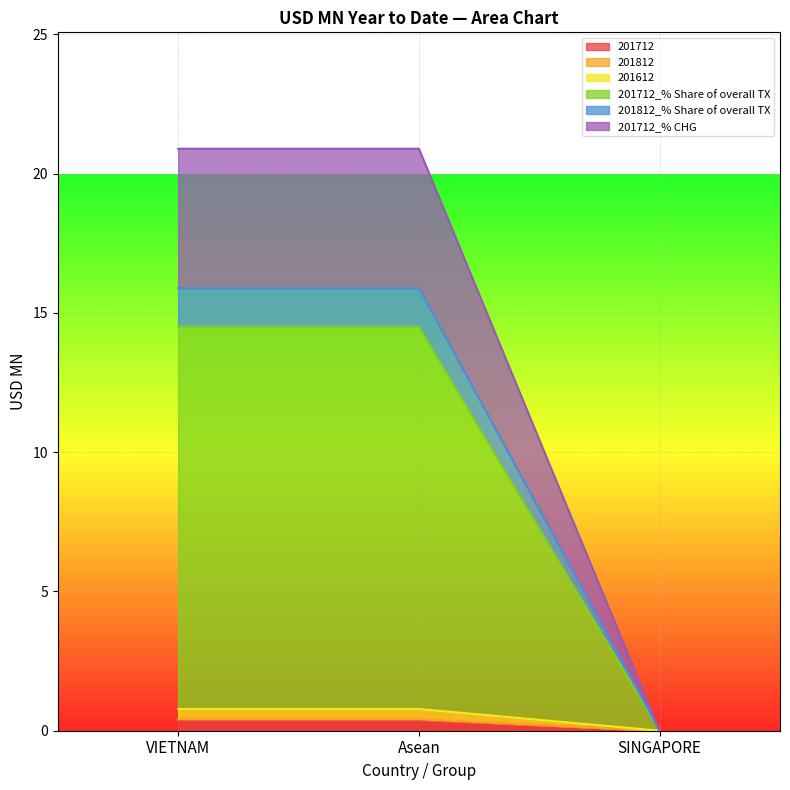

What is the difference between the second highest and minimum values in the 201812 series?

0.4